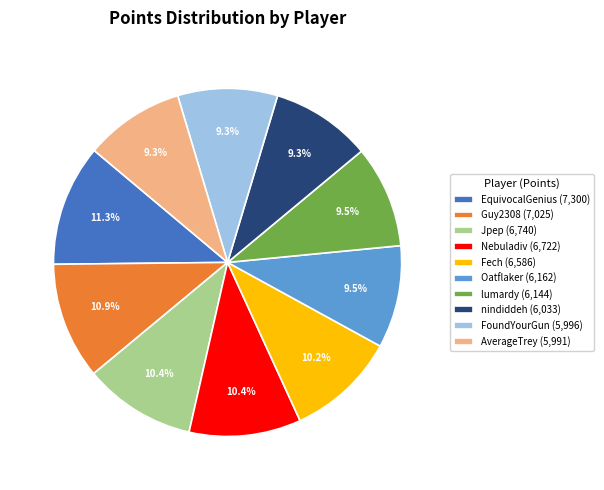

What portion of the pie excludes nindiddeh?

90.7%